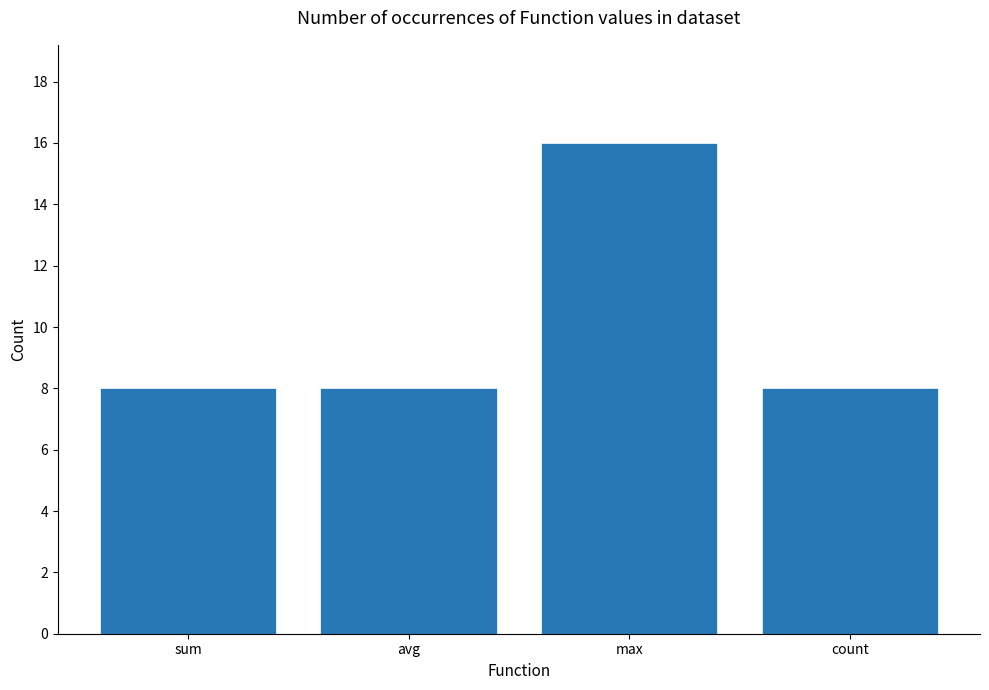

True or false: the data shows 16 at max.

True